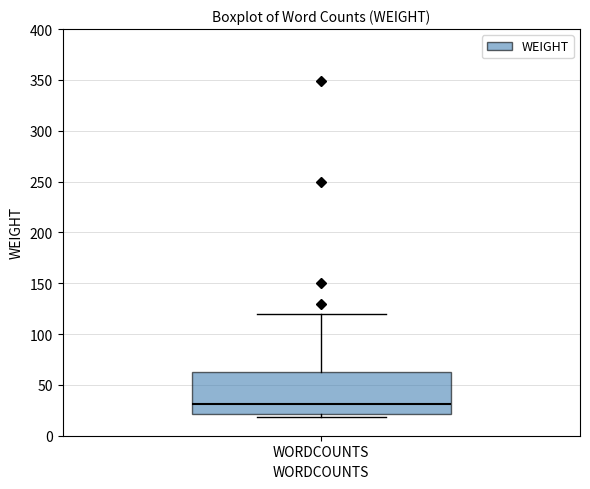

Transcribe this box plot: give where the median line is, the range the box spans, and where the two whiskers end, as read against the y-axis. The values are not printed on the chart, so give them approximately, as read against the axis.

median 30, box 20 to 65, whiskers 20 (just below the box's lower edge) to 120